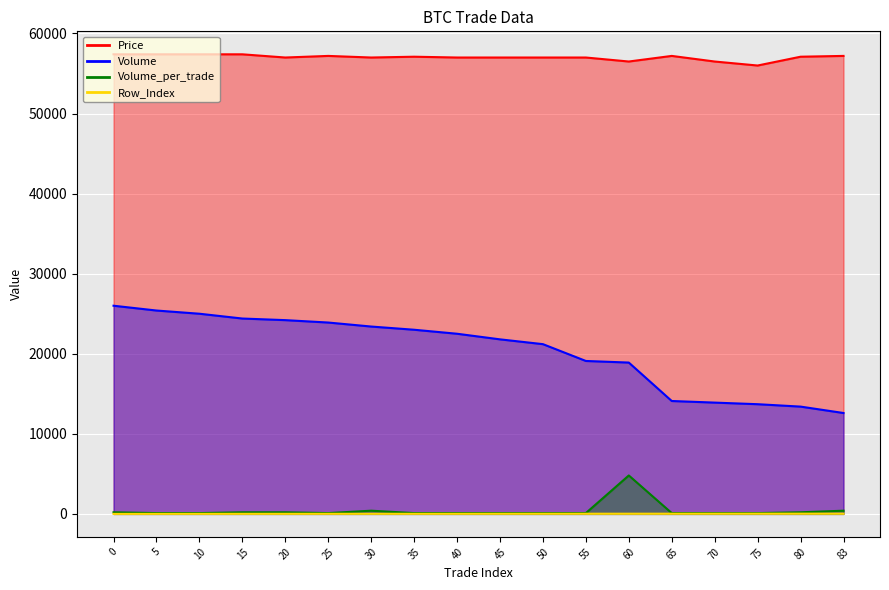

Reading left to right, transcribe all the data shown in this chart.

Price: 0=57400	5=57400	10=57400	15=57400	20=57000	25=57200	30=57000	35=57100	40=57000	45=57000	50=57000	55=57000	60=56500	65=57200	70=56500	75=56000	80=57100	83=57200
Volume: 0=26000	5=25400	10=25000	15=24400	20=24200	25=23900	30=23400	35=23000	40=22500	45=21800	50=21200	55=19100	60=18900	65=14100	70=13900	75=13700	80=13400	83=12600
Volume_per_trade: 0=200	5=100	10=100	15=200	20=200	25=100	30=400	35=100	40=100	45=100	50=100	55=100	60=4800	65=100	70=100	75=100	80=200	83=400
Row_Index: 0=0	5=5	10=8	15=11	20=12	25=14	30=16	35=13	40=15	45=18	50=20	55=22	60=24	65=25	70=27	75=29	80=32	83=34